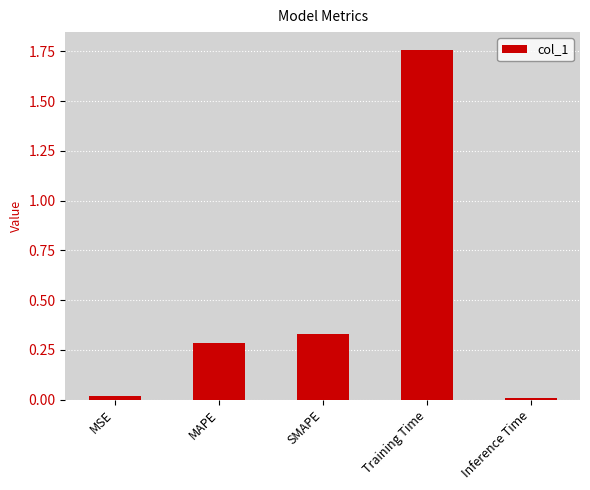

The chart shows a value of 0.0 at MSE. True or false?

True